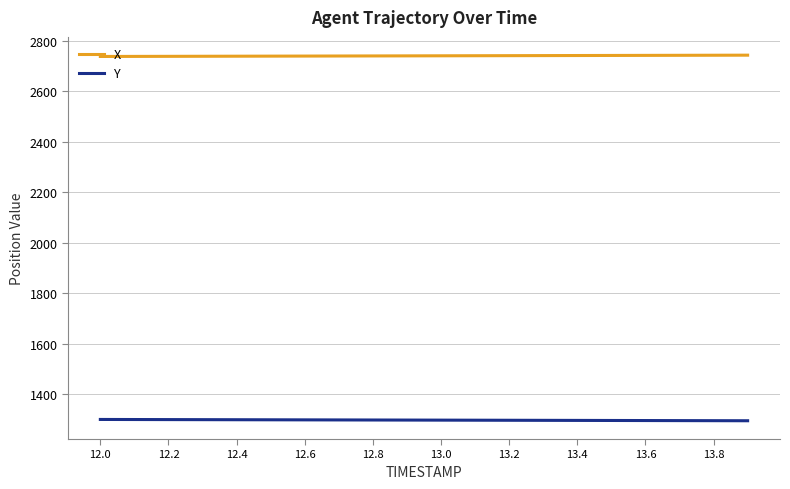

List the series in order of their peak value, lowest first.

Y, X